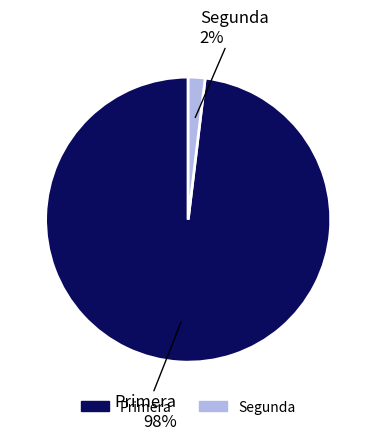

Is it true that Segunda is 2% of the pie?

True